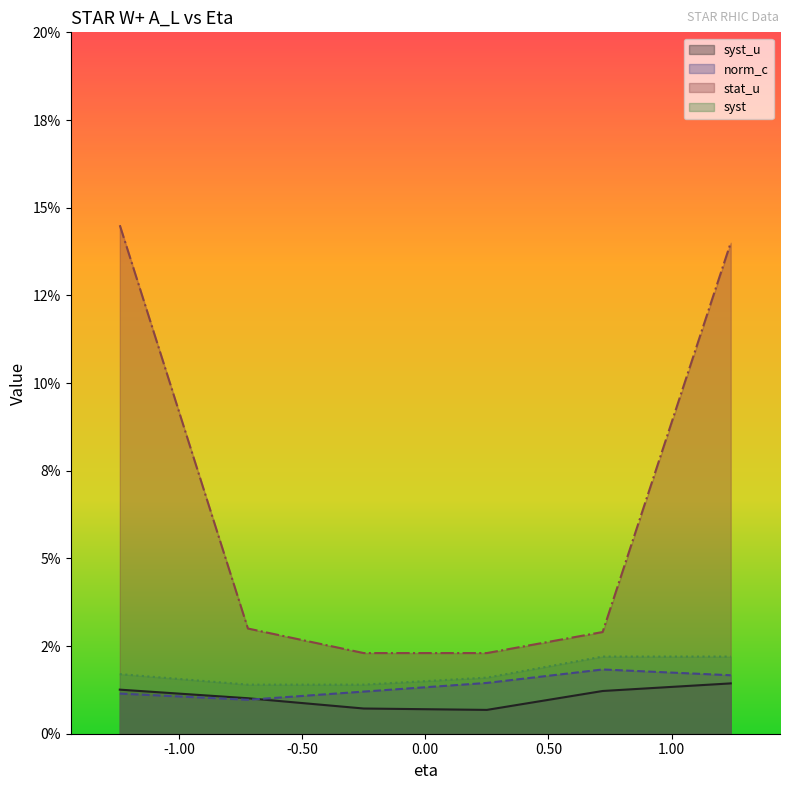

True or false: syst_u and stat_u cross at least once.

False